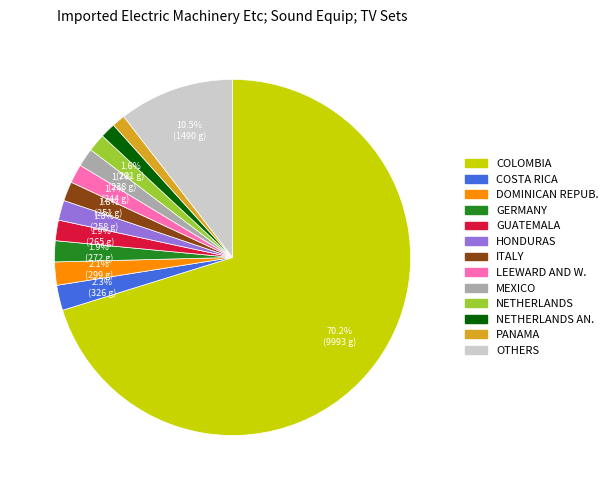

Is there any slice that represents more than half of the pie?

Yes